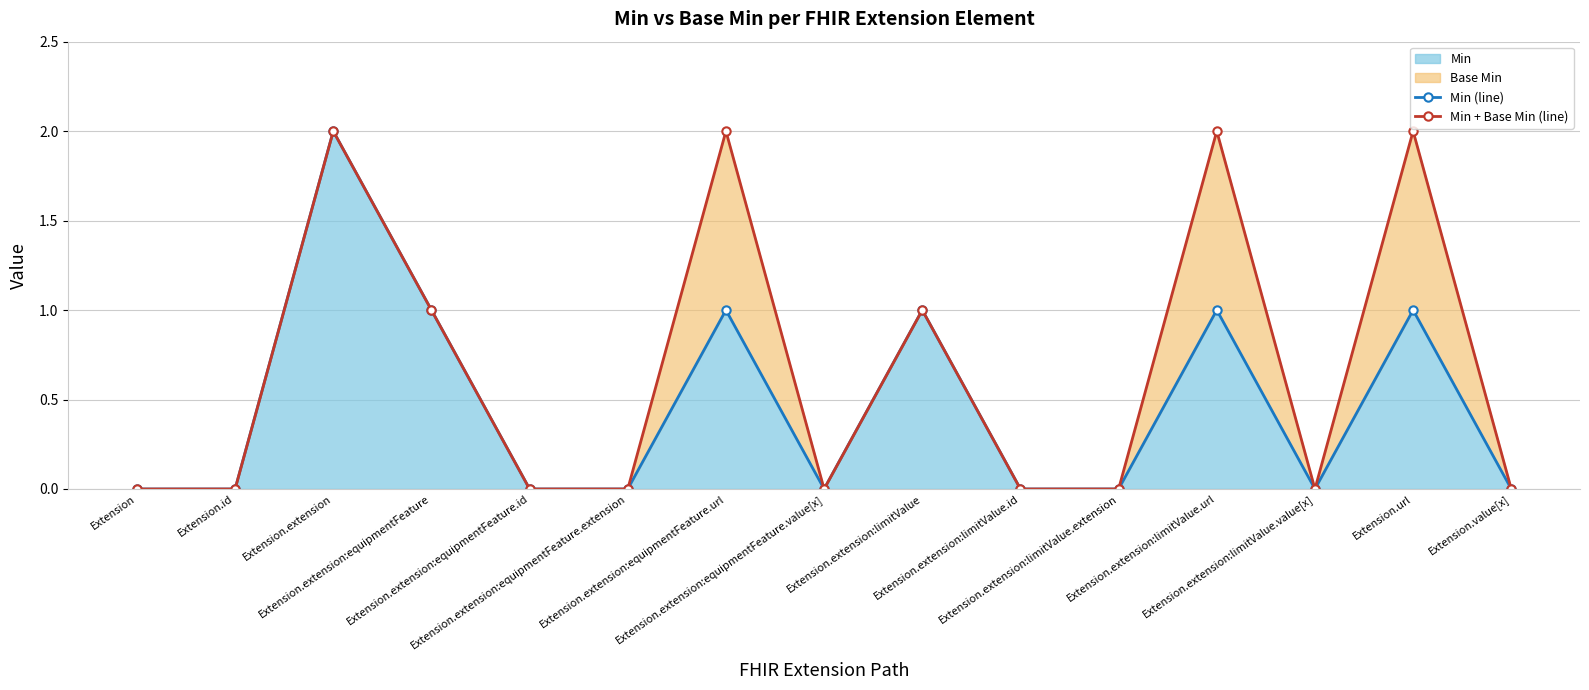

Rank the series at Extension.extension from highest to lowest value.

Min (line), Min + Base Min (line)